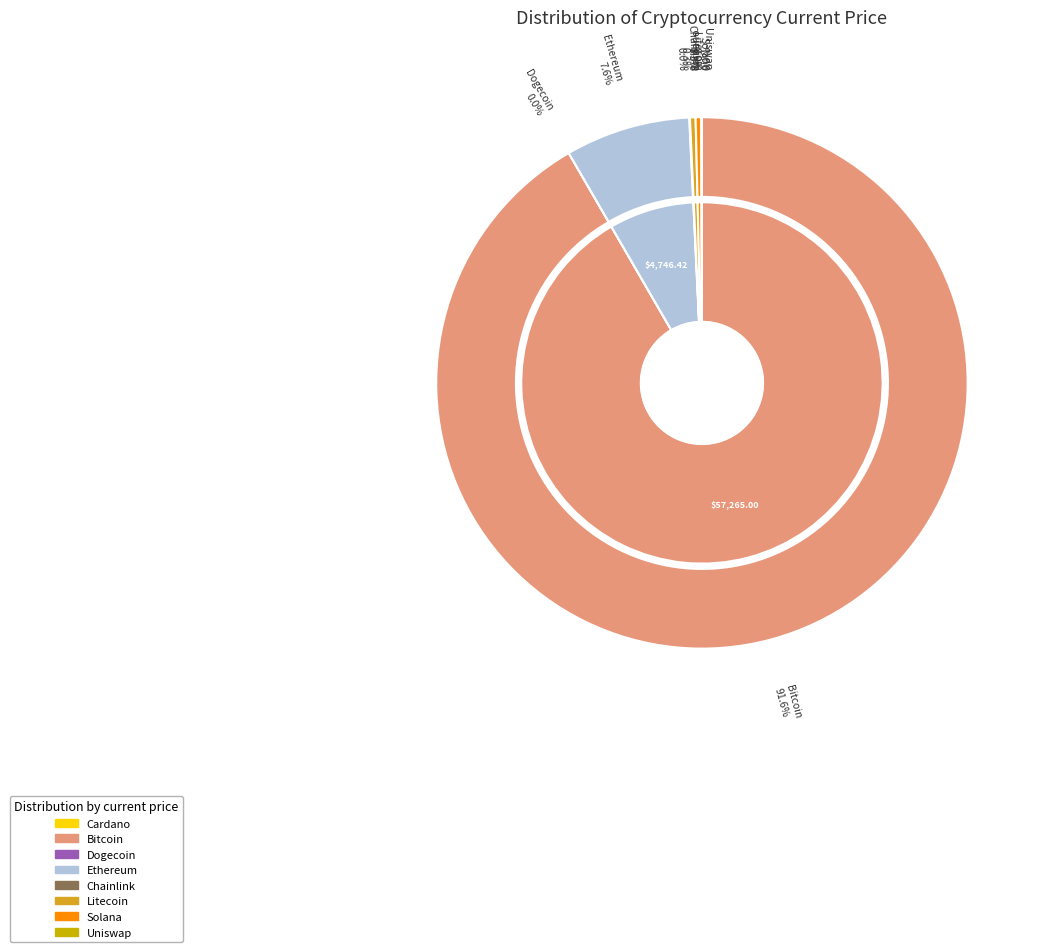

Is it true that eth is 13% of the pie?

False